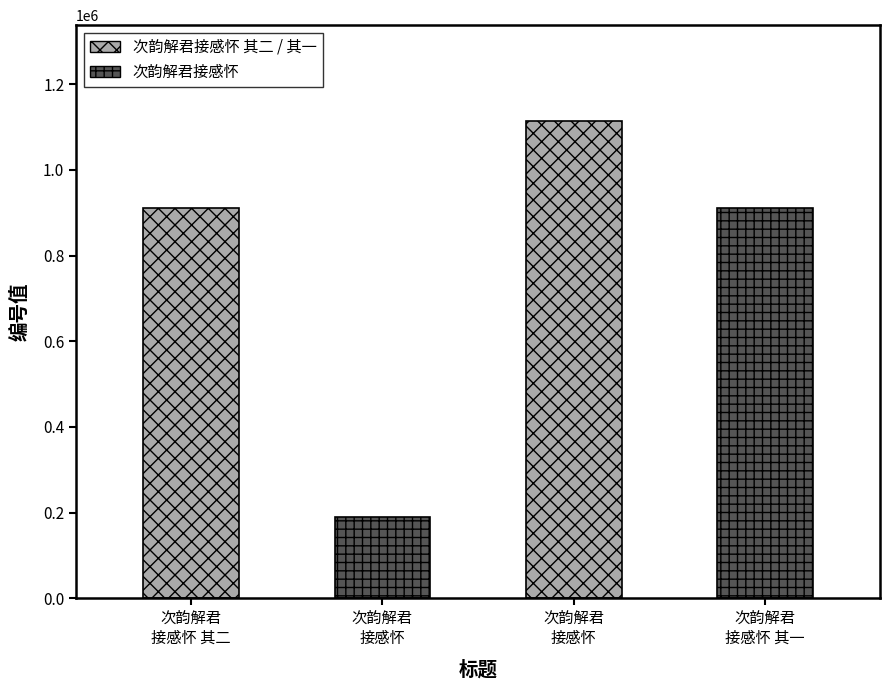

What is the difference between the values at 次韵解君接感怀 and 次韵解君接感怀 其一?

204531